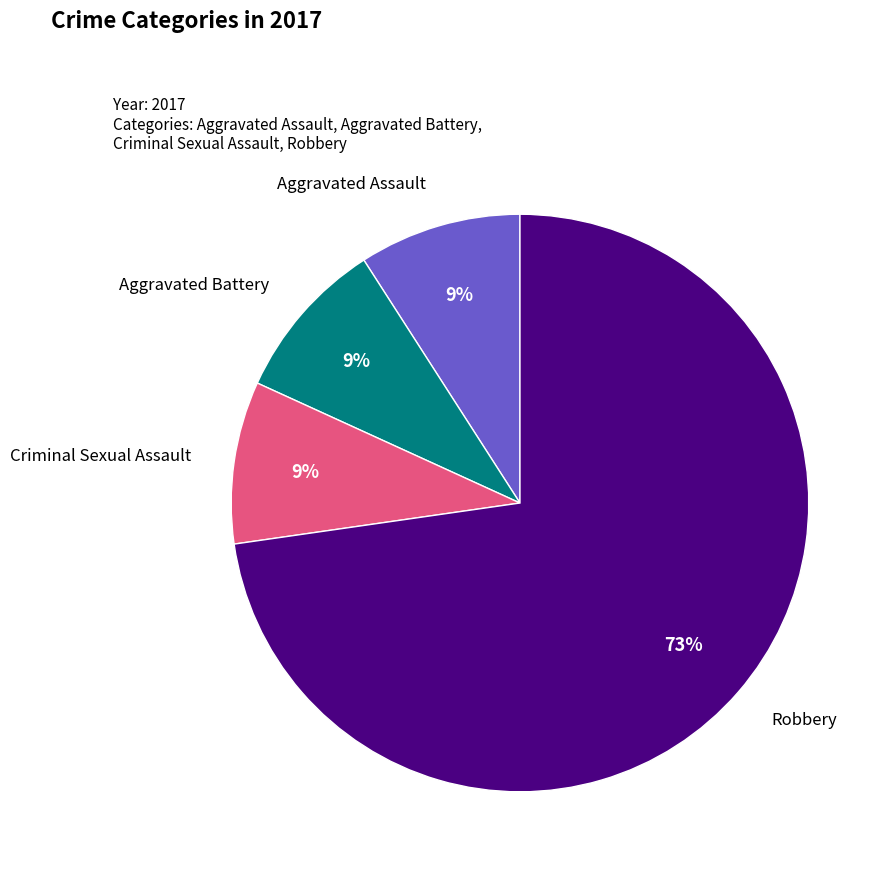

Is it true that Aggravated Assault is 9% of the pie?

True